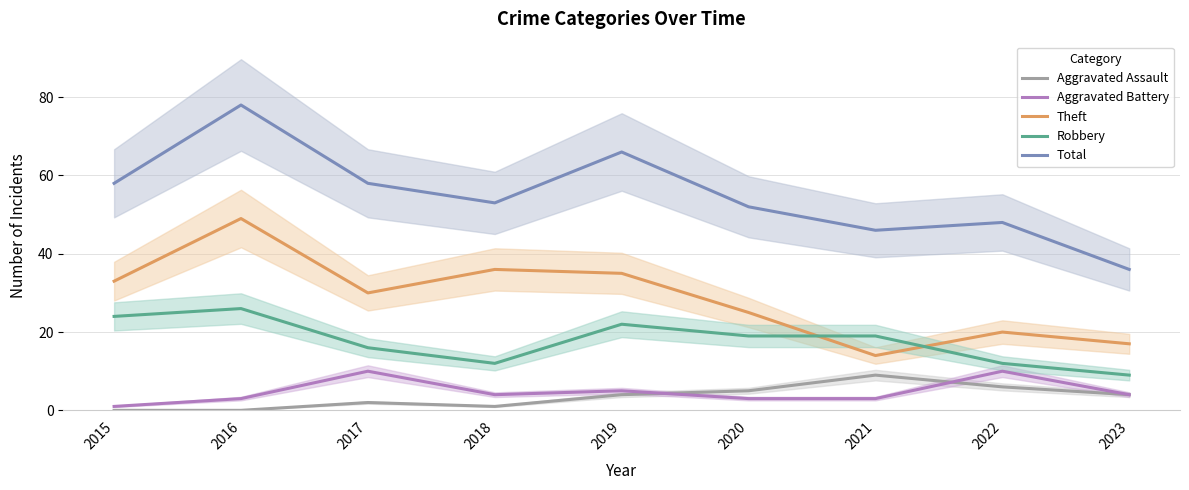

Which series has the largest total across all categories?

Total